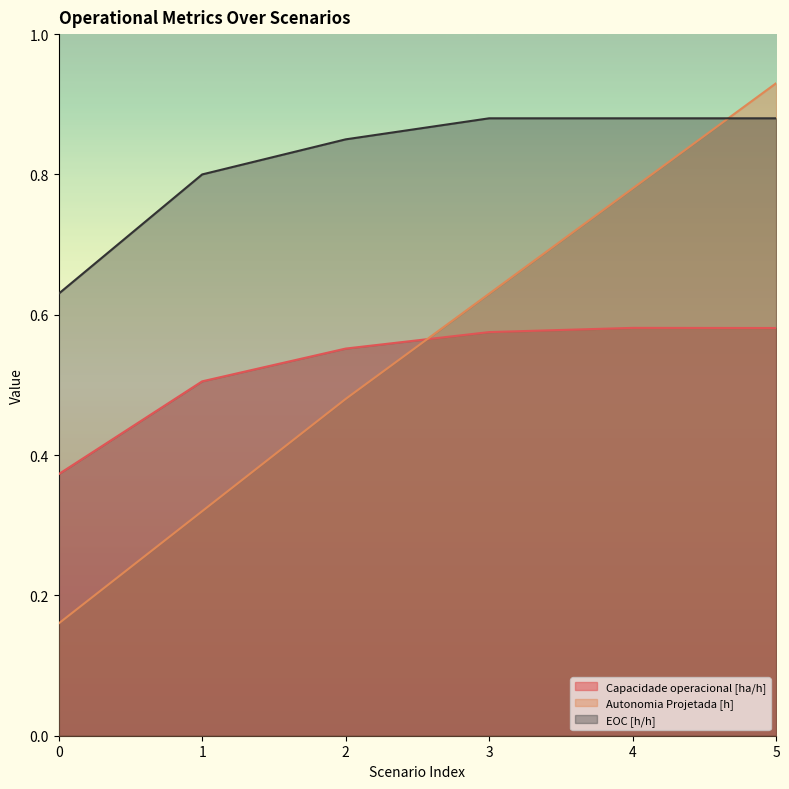

True or false: EOC [h/h] and Autonomia Projetada [h] intersect in this chart.

True